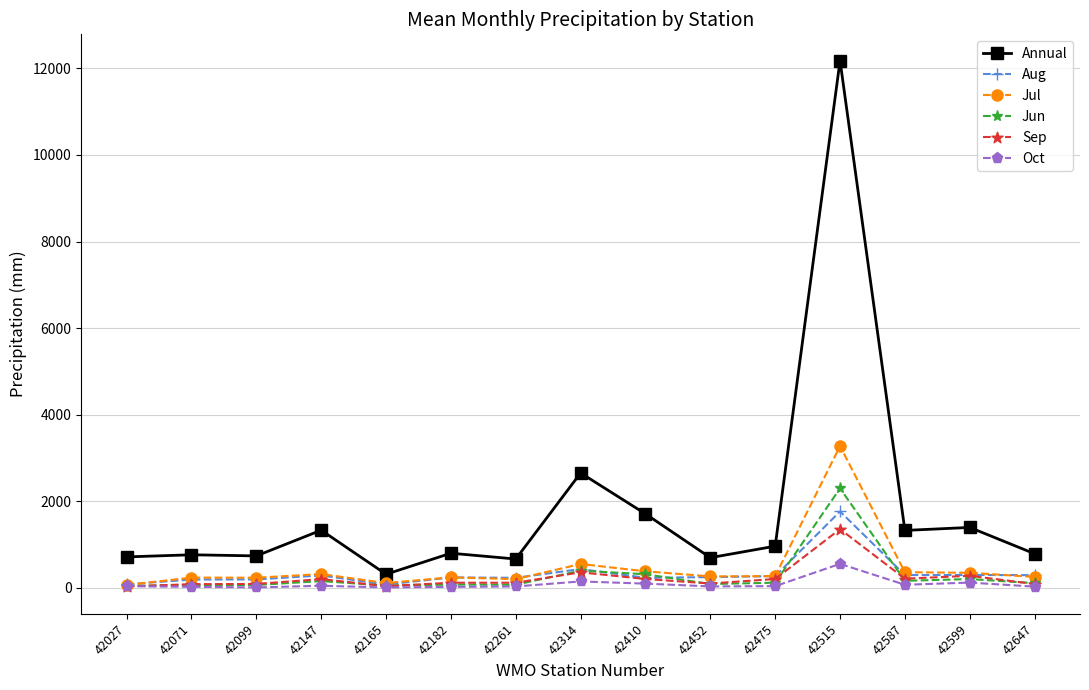

How many series are shown in this chart?

6